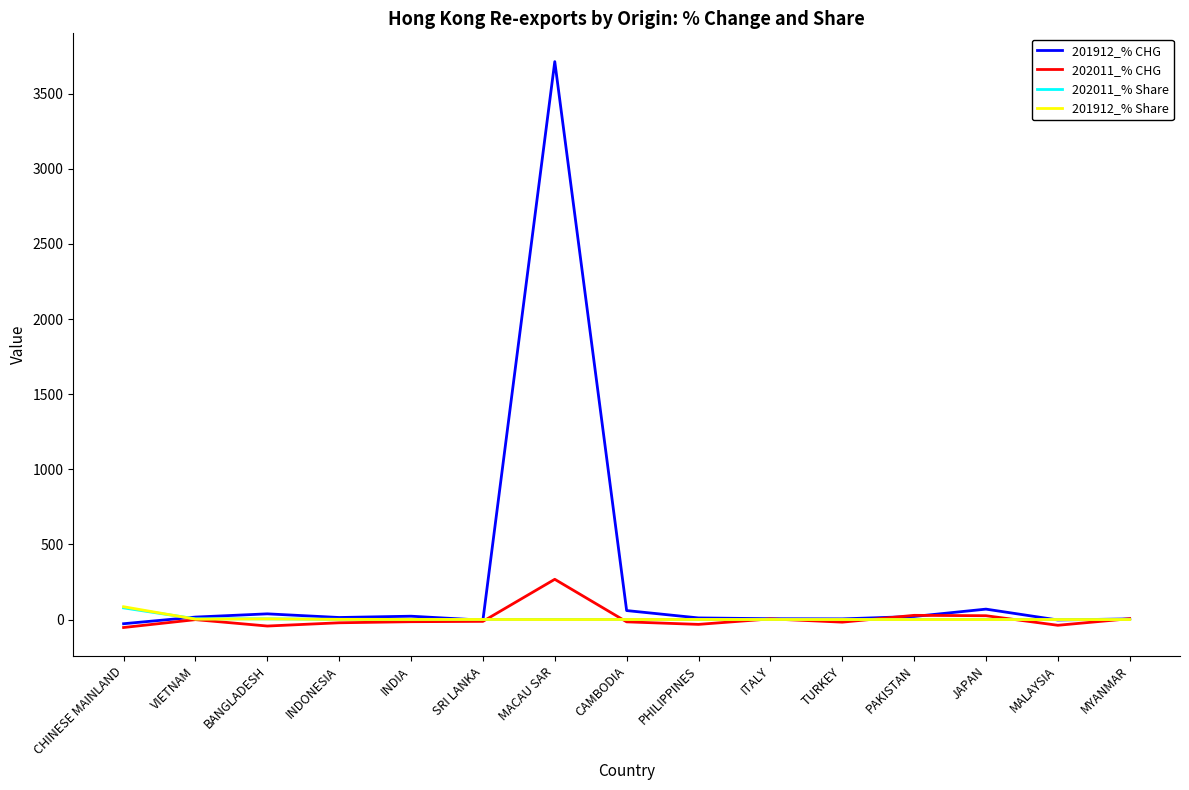

What position from the right is INDONESIA?

12